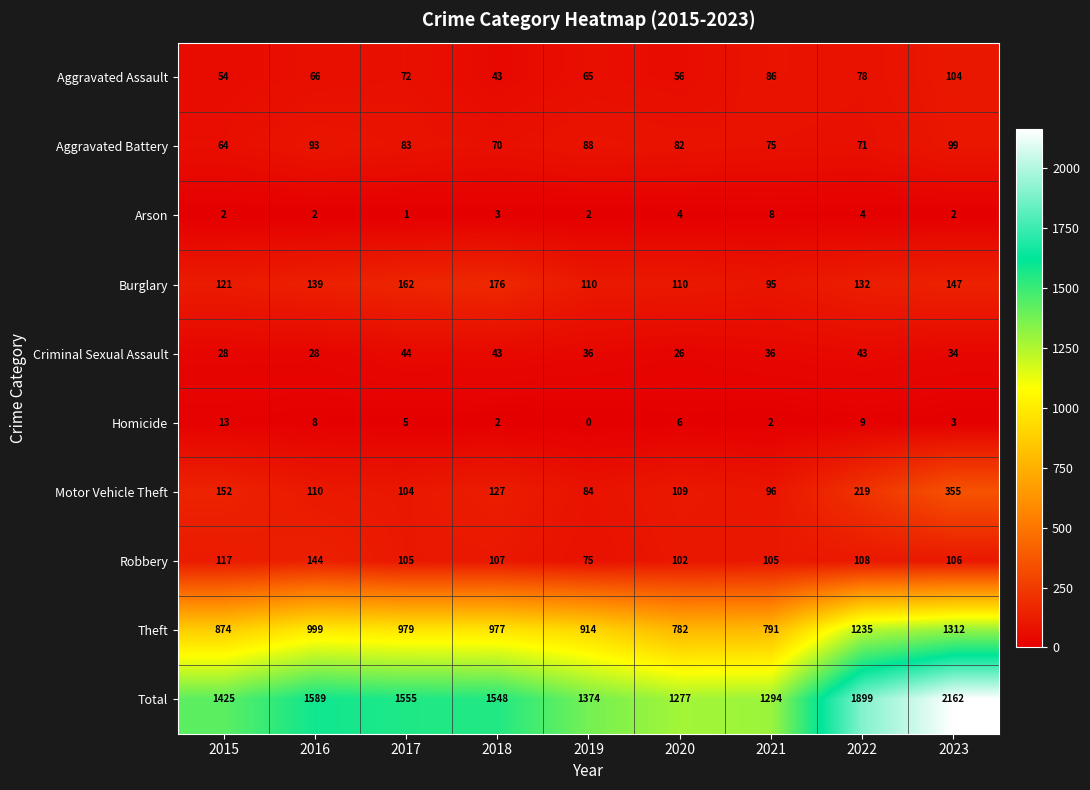

At which category is the sum across all series the highest?

2023